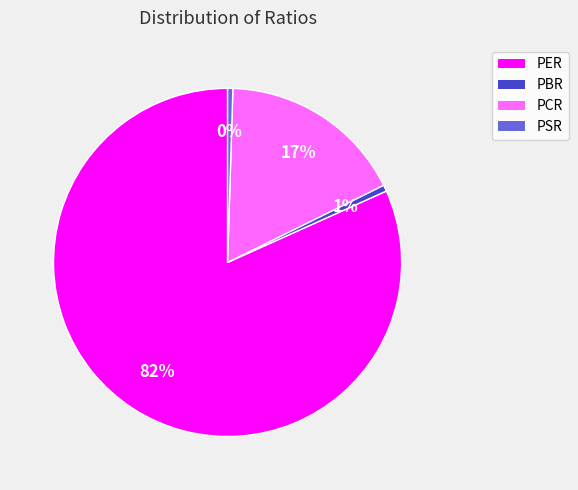

Combined, do PCR and PER account for over 50%?

Yes